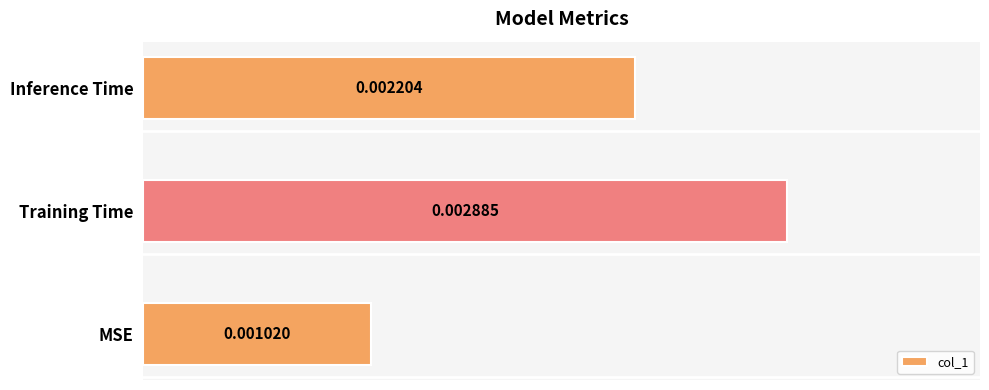

Rank the categories by value from lowest to highest.

MSE, Inference Time, Training Time